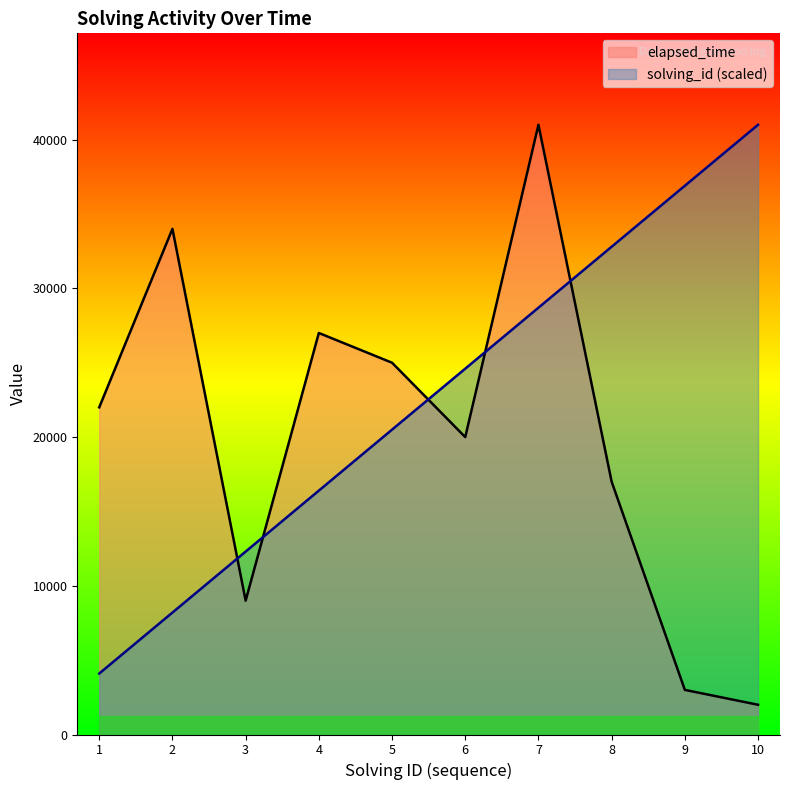

Where is the first local maximum for elapsed_time?

2